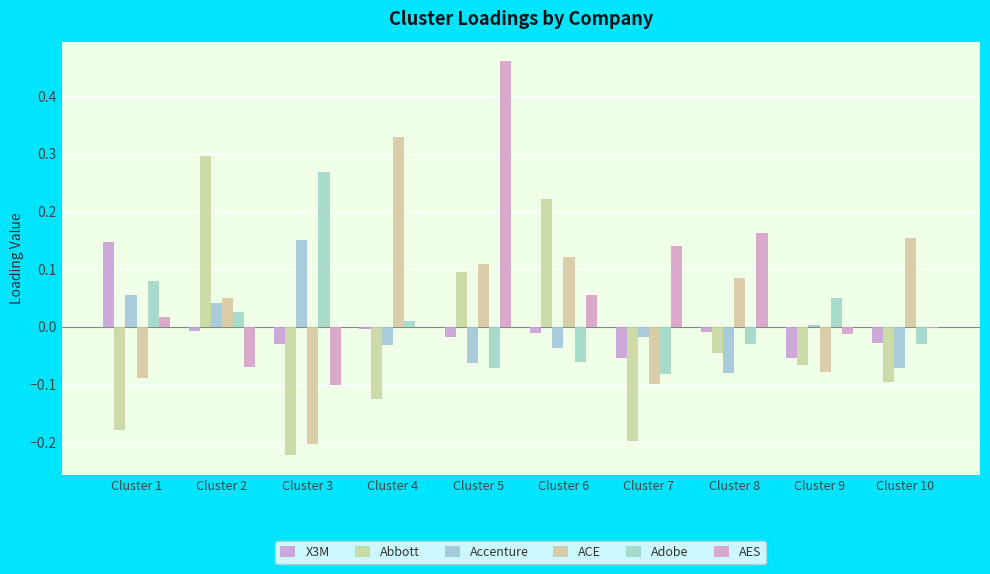

Reading right to left, list all the values displayed in this chart.

X3M: -0.0	-0.1	-0.0	-0.1	-0.0	-0.0	-0.0	-0.0	-0.0	0.1
Abbott: -0.1	-0.1	-0.0	-0.2	0.2	0.1	-0.1	-0.2	0.3	-0.2
Accenture: -0.1	0.0	-0.1	-0.0	-0.0	-0.1	-0.0	0.2	0.0	0.1
ACE: 0.2	-0.1	0.1	-0.1	0.1	0.1	0.3	-0.2	0.0	-0.1
Adobe: -0.0	0.0	-0.0	-0.1	-0.1	-0.1	0.0	0.3	0.0	0.1
AES: -0.0	-0.0	0.2	0.1	0.1	0.5	-0.0	-0.1	-0.1	0.0